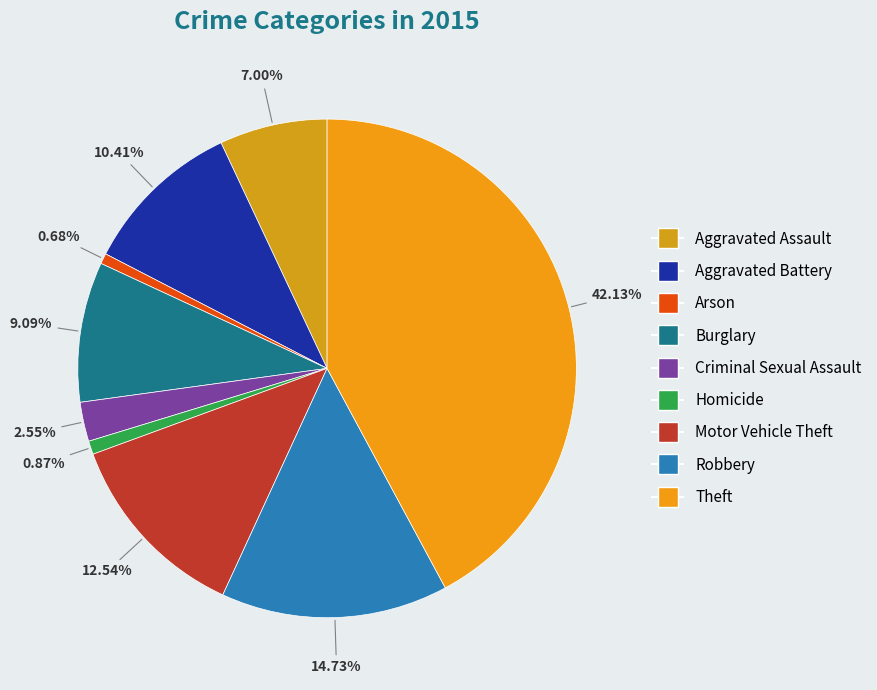

Combined, what portion of the pie is Arson and Aggravated Battery?

11.1%